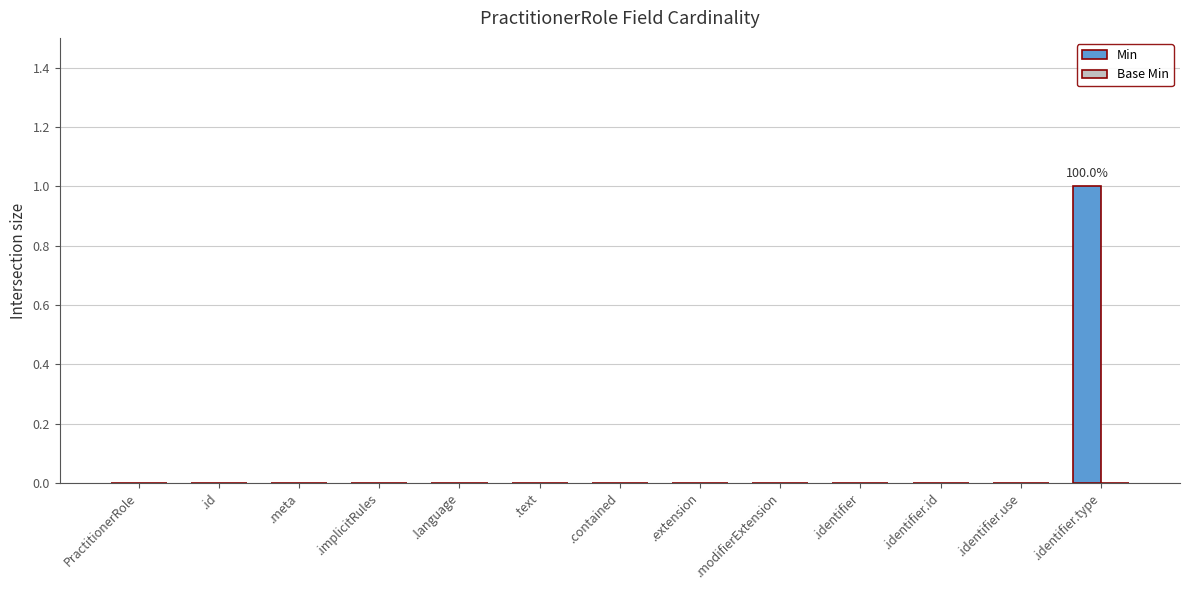

The value at .identifier.type is 1. True or false?

True